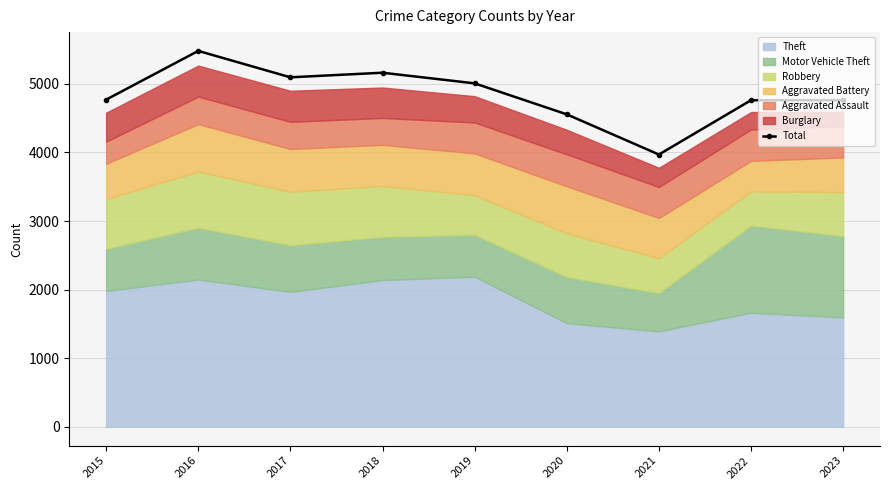

List the labels in order of value, smallest first.

2021, 2020, 2022, 2023, 2015, 2019, 2017, 2018, 2016